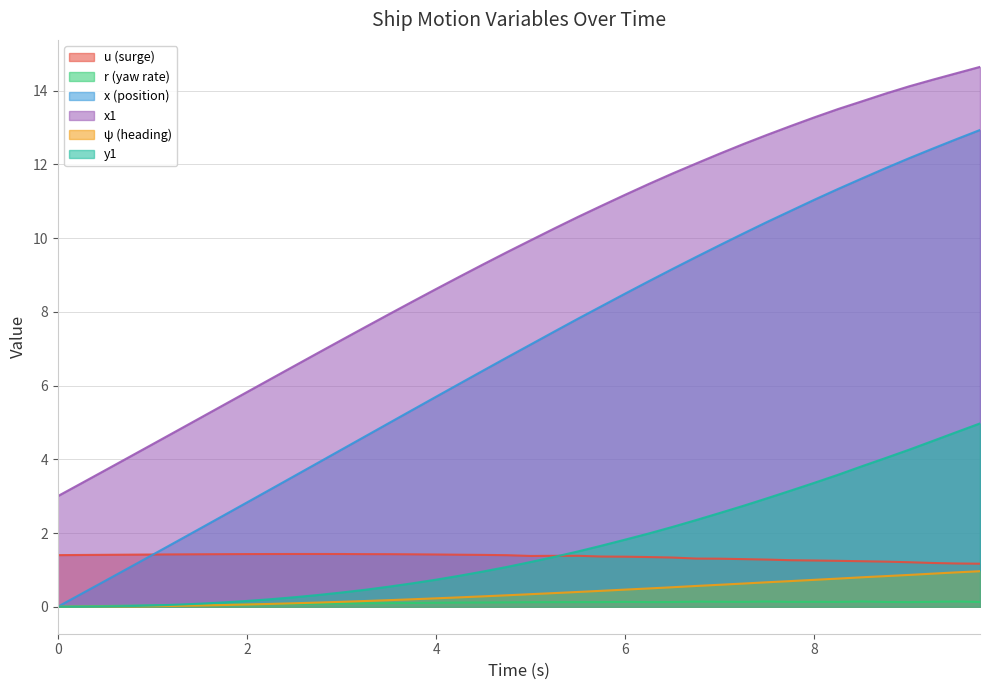

Reading right to left, transcribe all the data shown in this chart.

u: 9.75=1.2	9.5=1.2	9.25=1.2	9.0=1.2	8.75=1.2	8.5=1.2	8.25=1.2	8.0=1.3	7.75=1.3	7.5=1.3	7.25=1.3	7.0=1.3	6.75=1.3	6.5=1.3	6.25=1.3	6.0=1.4	5.75=1.4	5.5=1.4	5.25=1.4	5.0=1.4	4.75=1.4	4.5=1.4	4.25=1.4	4.0=1.4	3.75=1.4	3.5=1.4	3.25=1.4	3.0=1.4	2.75=1.4	2.5=1.4	2.25=1.4	2.0=1.4	1.75=1.4	1.5=1.4	1.25=1.4	1.0=1.4	0.75=1.4	0.5=1.4	0.25=1.4	0.0=1.4
r: 9.75=0.1	9.5=0.1	9.25=0.1	9.0=0.1	8.75=0.1	8.5=0.1	8.25=0.1	8.0=0.1	7.75=0.1	7.5=0.1	7.25=0.1	7.0=0.1	6.75=0.1	6.5=0.1	6.25=0.1	6.0=0.1	5.75=0.1	5.5=0.1	5.25=0.1	5.0=0.1	4.75=0.1	4.5=0.1	4.25=0.1	4.0=0.1	3.75=0.1	3.5=0.1	3.25=0.1	3.0=0.1	2.75=0.1	2.5=0.1	2.25=0.1	2.0=0.1	1.75=0.1	1.5=0.0	1.25=0.0	1.0=0.0	0.75=0.0	0.5=0.0	0.25=0.0	0.0=0.0
x: 9.75=12.9	9.5=12.7	9.25=12.4	9.0=12.2	8.75=11.9	8.5=11.6	8.25=11.3	8.0=11.0	7.75=10.7	7.5=10.4	7.25=10.1	7.0=9.8	6.75=9.5	6.5=9.2	6.25=8.8	6.0=8.5	5.75=8.2	5.5=7.8	5.25=7.5	5.0=7.1	4.75=6.8	4.5=6.4	4.25=6.1	4.0=5.7	3.75=5.3	3.5=5.0	3.25=4.6	3.0=4.3	2.75=3.9	2.5=3.5	2.25=3.2	2.0=2.8	1.75=2.5	1.5=2.1	1.25=1.8	1.0=1.4	0.75=1.1	0.5=0.7	0.25=0.3	0.0=0.0
x1: 9.75=14.6	9.5=14.5	9.25=14.3	9.0=14.1	8.75=13.9	8.5=13.7	8.25=13.5	8.0=13.3	7.75=13.0	7.5=12.8	7.25=12.6	7.0=12.3	6.75=12.0	6.5=11.8	6.25=11.5	6.0=11.2	5.75=10.9	5.5=10.6	5.25=10.3	5.0=9.9	4.75=9.6	4.5=9.3	4.25=9.0	4.0=8.6	3.75=8.3	3.5=7.9	3.25=7.6	3.0=7.2	2.75=6.9	2.5=6.5	2.25=6.2	2.0=5.8	1.75=5.5	1.5=5.1	1.25=4.8	1.0=4.4	0.75=4.1	0.5=3.7	0.25=3.4	0.0=3.0
psi: 9.75=1.0	9.5=0.9	9.25=0.9	9.0=0.9	8.75=0.8	8.5=0.8	8.25=0.8	8.0=0.7	7.75=0.7	7.5=0.7	7.25=0.6	7.0=0.6	6.75=0.6	6.5=0.5	6.25=0.5	6.0=0.5	5.75=0.4	5.5=0.4	5.25=0.4	5.0=0.3	4.75=0.3	4.5=0.3	4.25=0.3	4.0=0.2	3.75=0.2	3.5=0.2	3.25=0.2	3.0=0.1	2.75=0.1	2.5=0.1	2.25=0.1	2.0=0.1	1.75=0.0	1.5=0.0	1.25=0.0	1.0=0.0	0.75=0.0	0.5=0.0	0.25=0.0	0.0=0.0
y1: 9.75=5.0	9.5=4.7	9.25=4.5	9.0=4.3	8.75=4.0	8.5=3.8	8.25=3.6	8.0=3.4	7.75=3.2	7.5=2.9	7.25=2.7	7.0=2.5	6.75=2.4	6.5=2.2	6.25=2.0	6.0=1.8	5.75=1.7	5.5=1.5	5.25=1.4	5.0=1.2	4.75=1.1	4.5=1.0	4.25=0.8	4.0=0.7	3.75=0.6	3.5=0.5	3.25=0.5	3.0=0.4	2.75=0.3	2.5=0.3	2.25=0.2	2.0=0.2	1.75=0.1	1.5=0.1	1.25=0.1	1.0=0.0	0.75=0.0	0.5=0.0	0.25=0.0	0.0=0.0